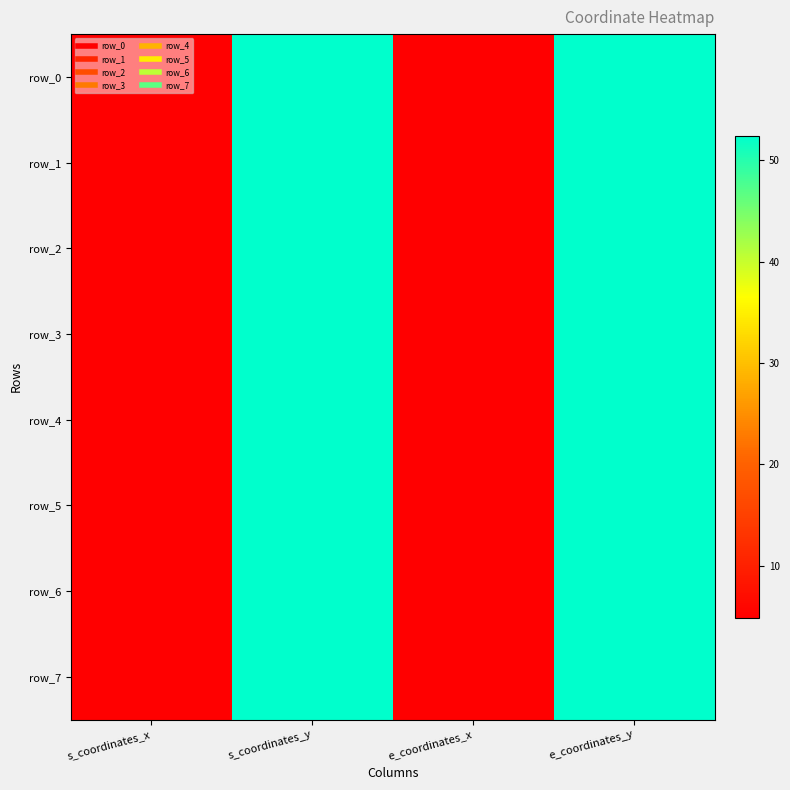

Reading left to right, transcribe all the data shown in this chart.

row_0: 4.9	52.4	4.9	52.3
row_1: 4.9	52.3	4.9	52.3
row_2: 4.9	52.3	4.9	52.4
row_3: 4.9	52.4	4.9	52.4
row_4: 4.9	52.4	4.9	52.3
row_5: 4.9	52.3	4.9	52.3
row_6: 4.9	52.3	5.0	52.3
row_7: 4.9	52.3	5.0	52.3